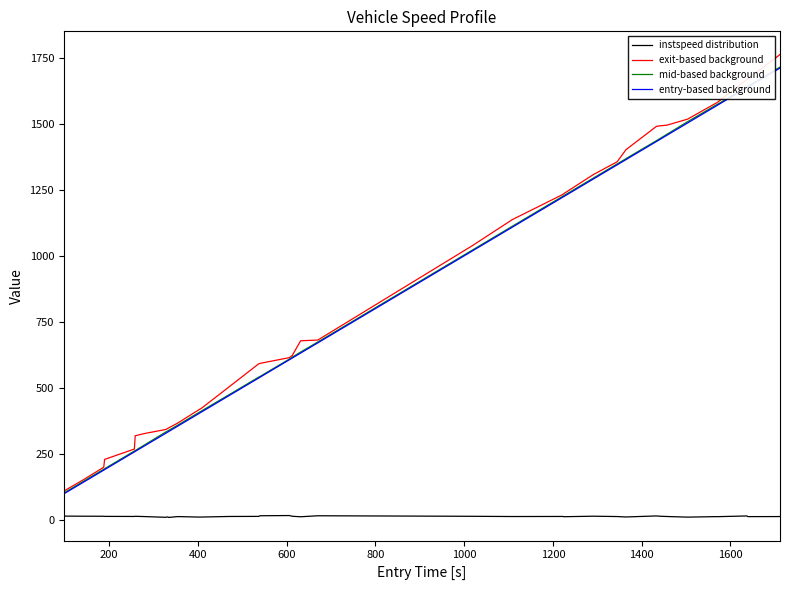

What are all the series names shown in the legend?

instspeed distribution, exit-based background, mid-based background, entry-based background